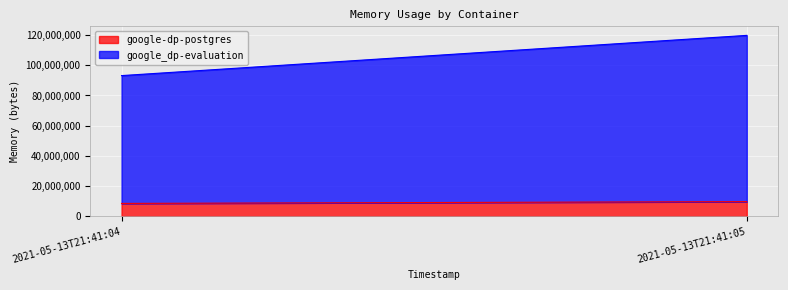

Which has a higher value, 2021-05-13T21:41:05 or 2021-05-13T21:41:04?

2021-05-13T21:41:05